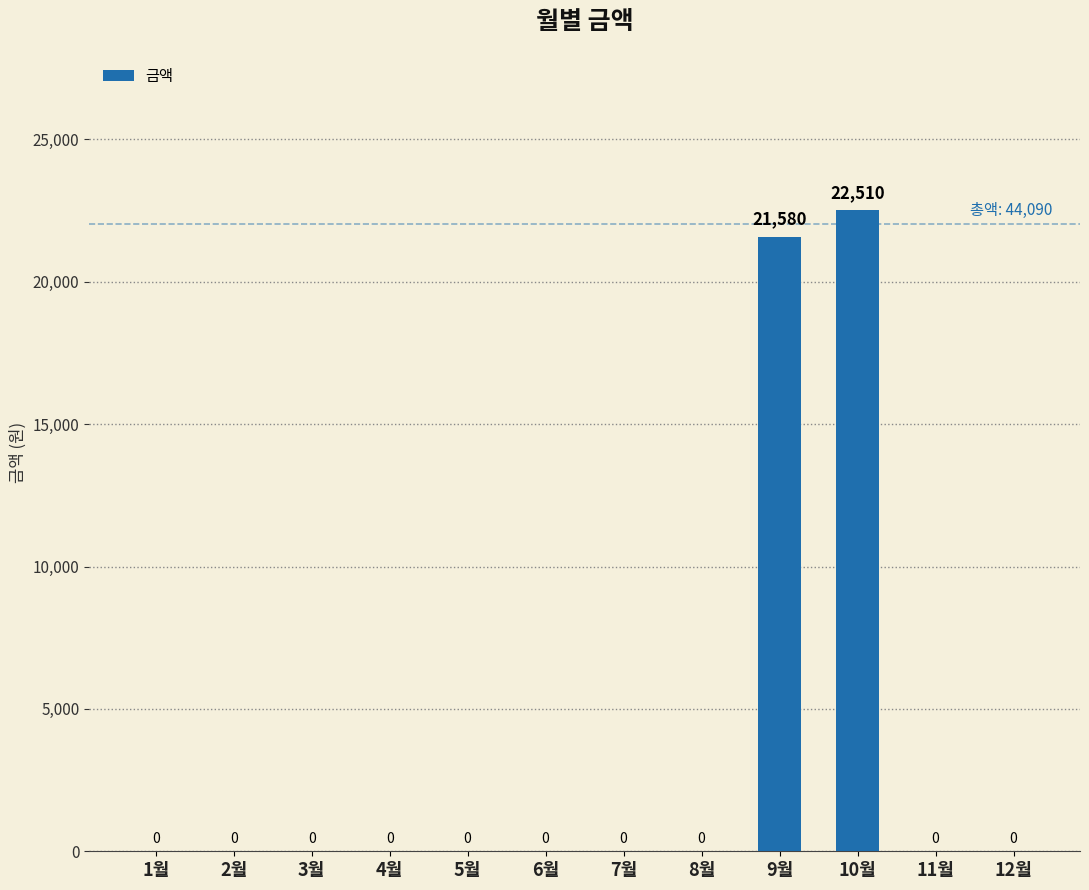

Reading right to left, list all the values displayed in this chart.

0	0	22510	21580	0	0	0	0	0	0	0	0